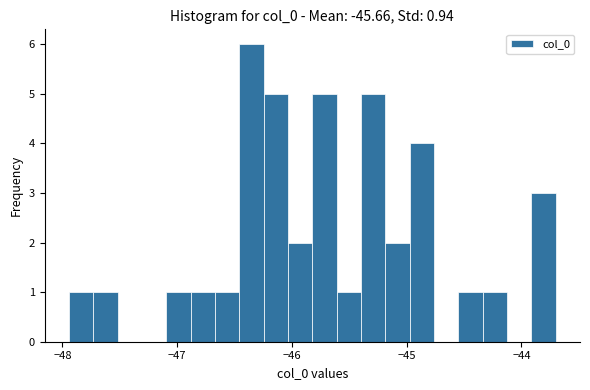

Around what value on the x-axis is the tallest bar? Give the approximate position of its centre, as read against the axis.

-46.4